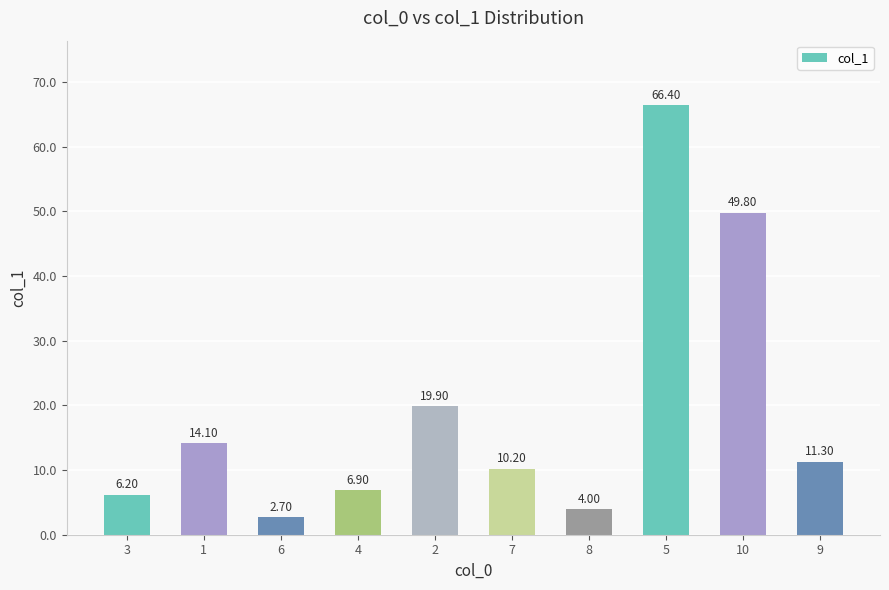

How many data points are less than 11?

5